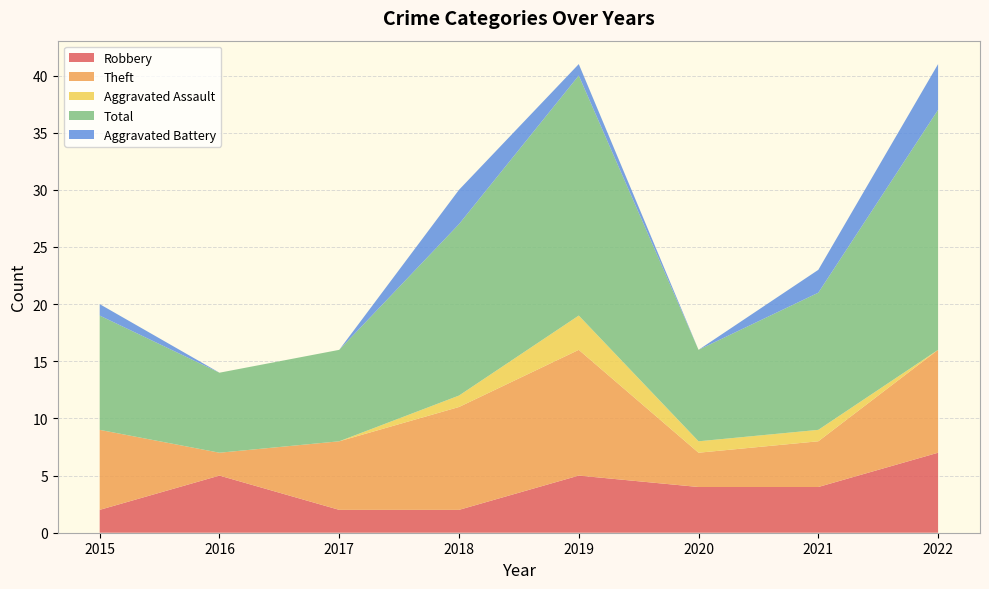

Reading left to right, transcribe all the data shown in this chart.

Robbery: 2	5	2	2	5	4	4	7
Theft: 7	2	6	9	11	3	4	9
Aggravated Assault: 0	0	0	1	3	1	1	0
Total: 10	7	8	15	21	8	12	21
Aggravated Battery: 1	0	0	3	1	0	2	4